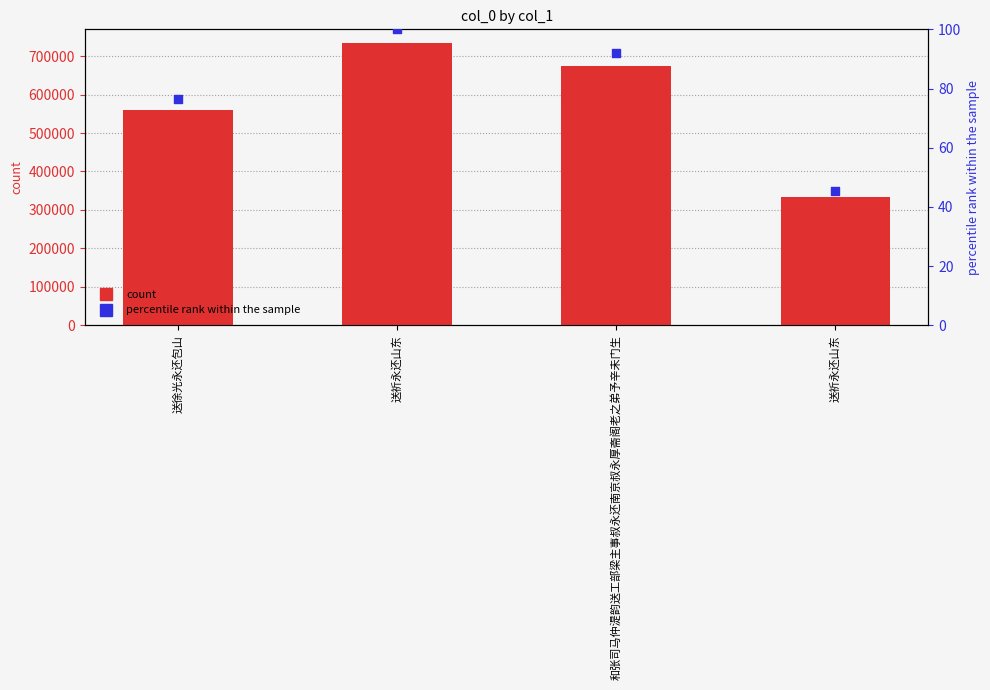

At how many categories does at least one series exceed 658?

4